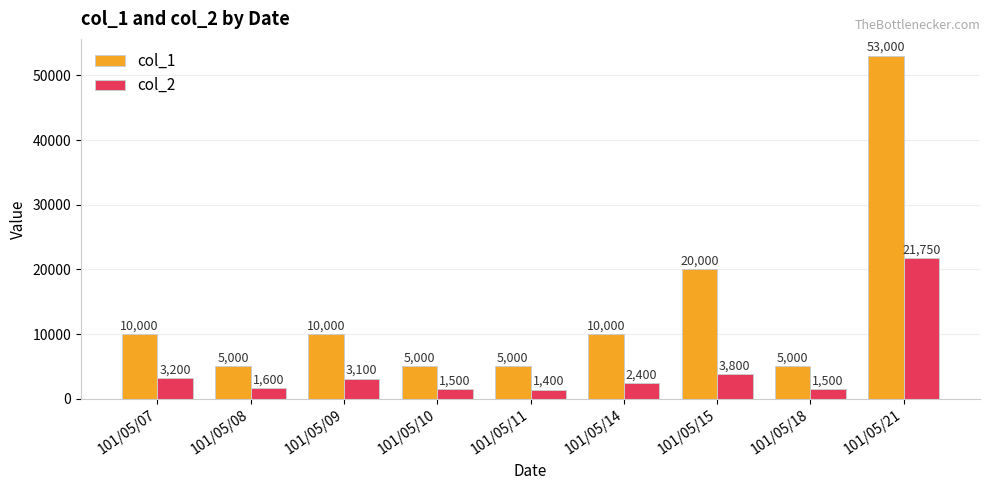

Are the bars grouped side by side (vs. stacked)?

Yes